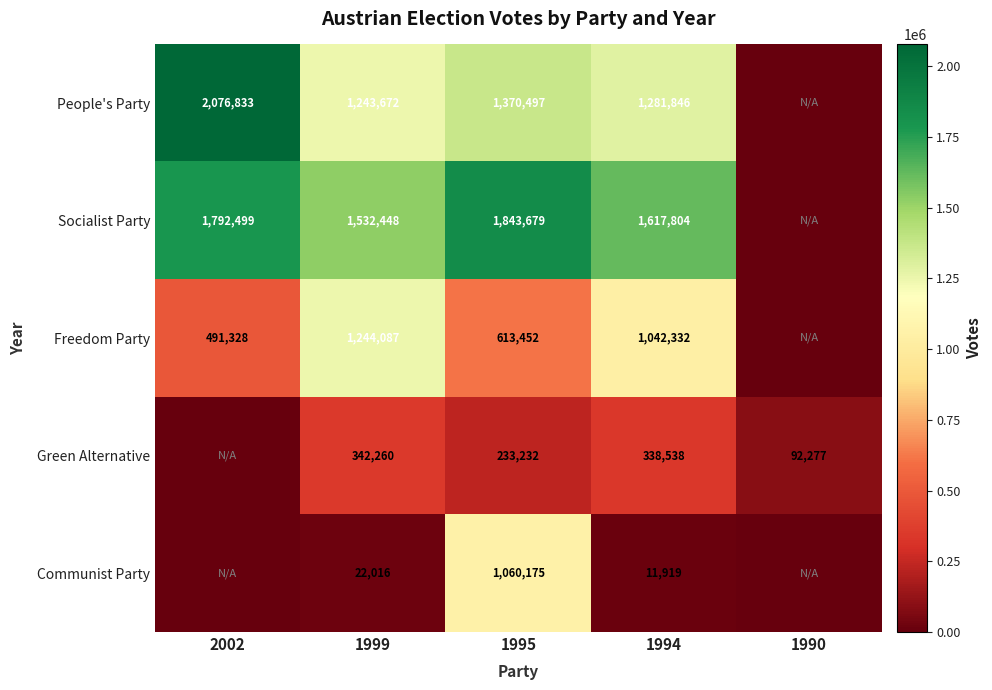

What is the difference between the Green Alternative values at 1994 and 1990?

246261